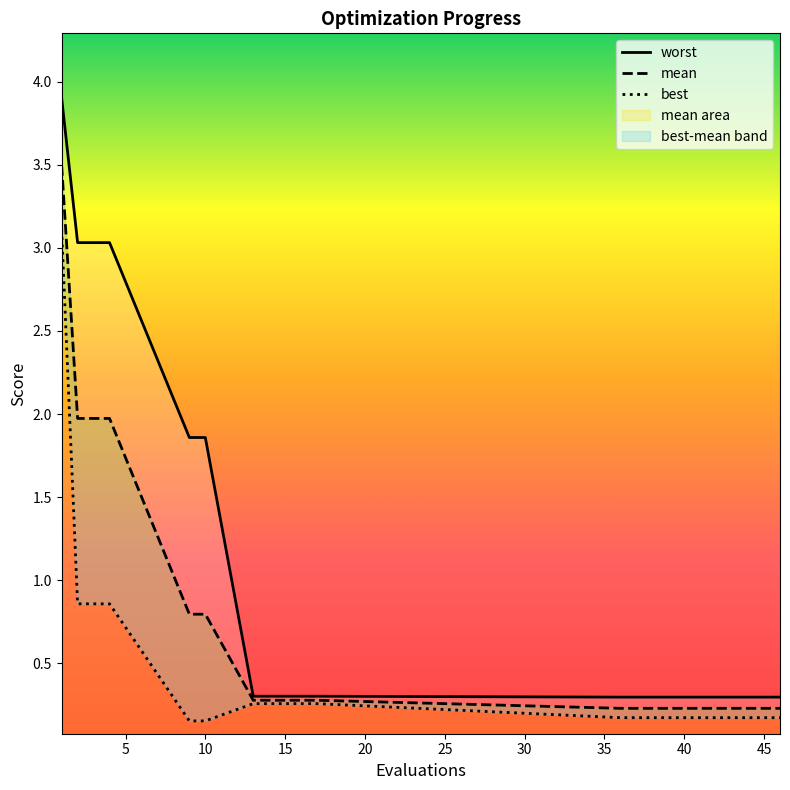

What are all the series names shown in the legend?

worst, mean, best